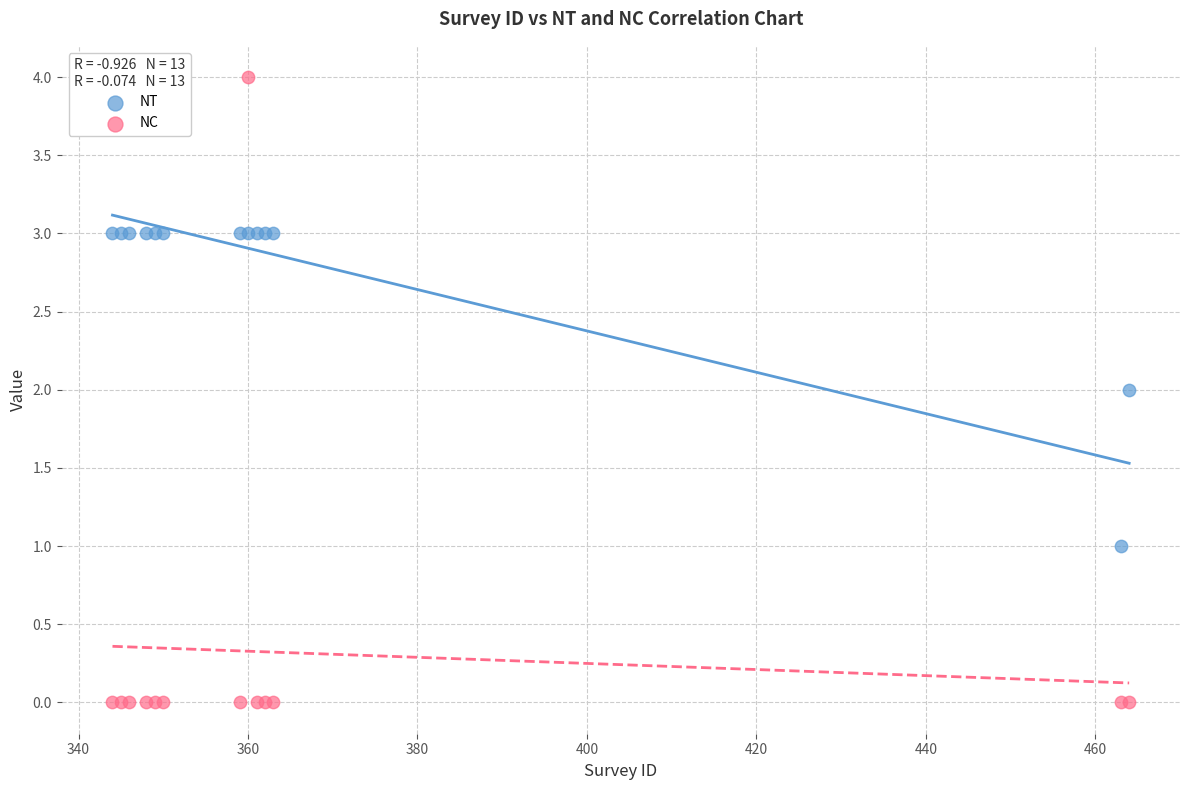

Which series has the largest Y range (max minus min)?

NC